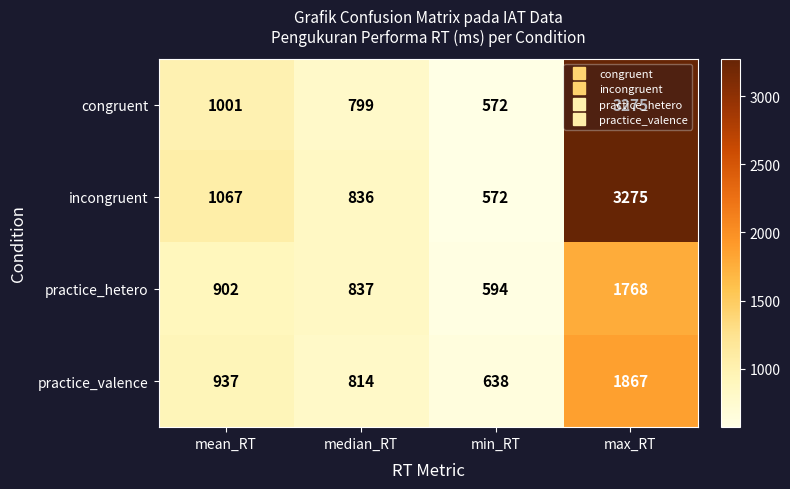

True or false: practice_valence has a value of 2752 at max_RT.

False